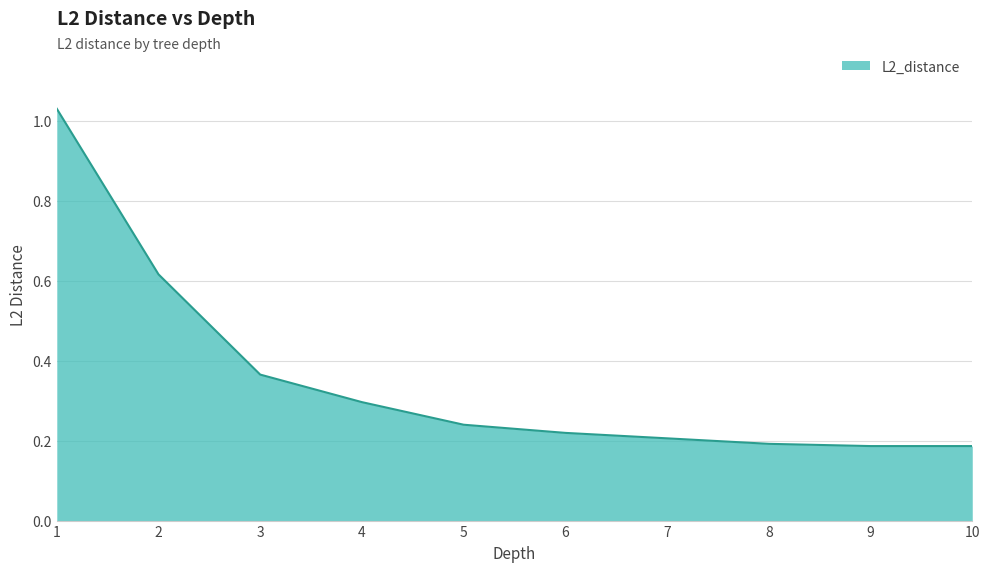

What is the difference between the maximum and minimum values?

0.8